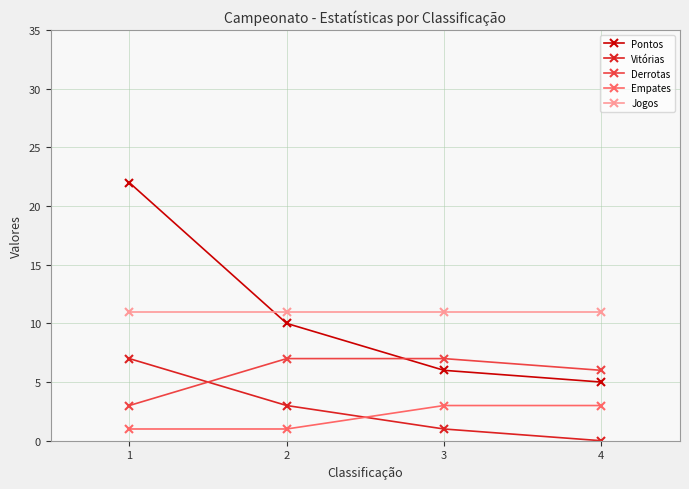

True or false: Pontos and Vitórias intersect in this chart.

False